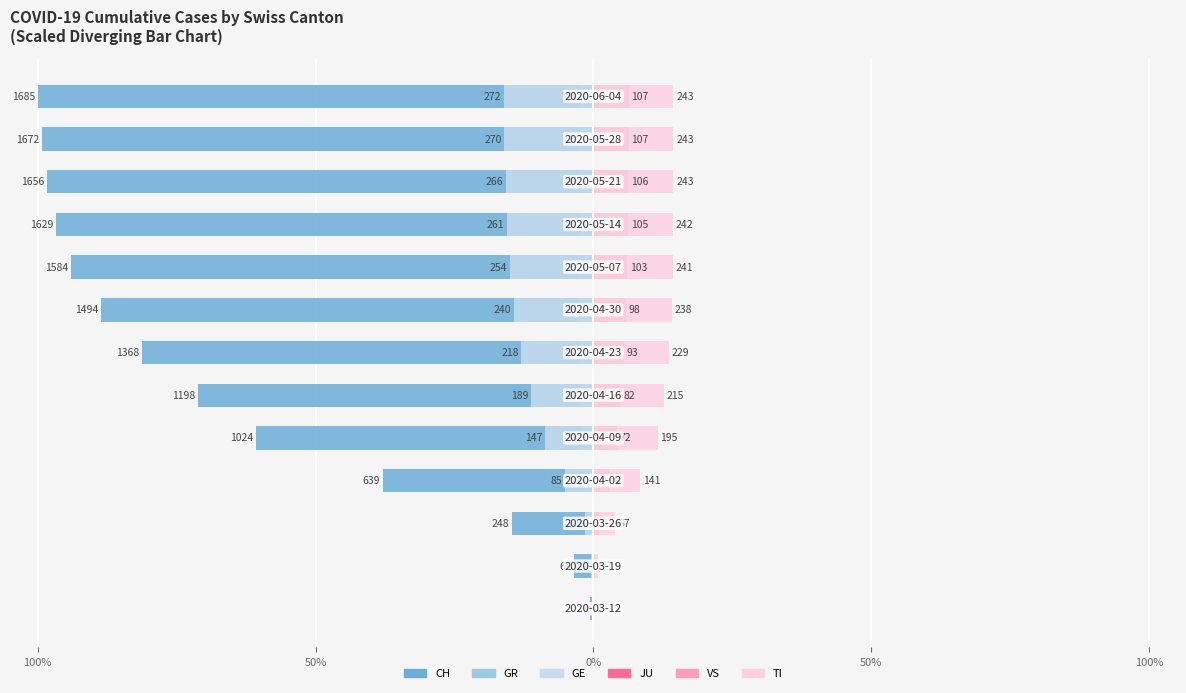

How many groups of bars are there?

13